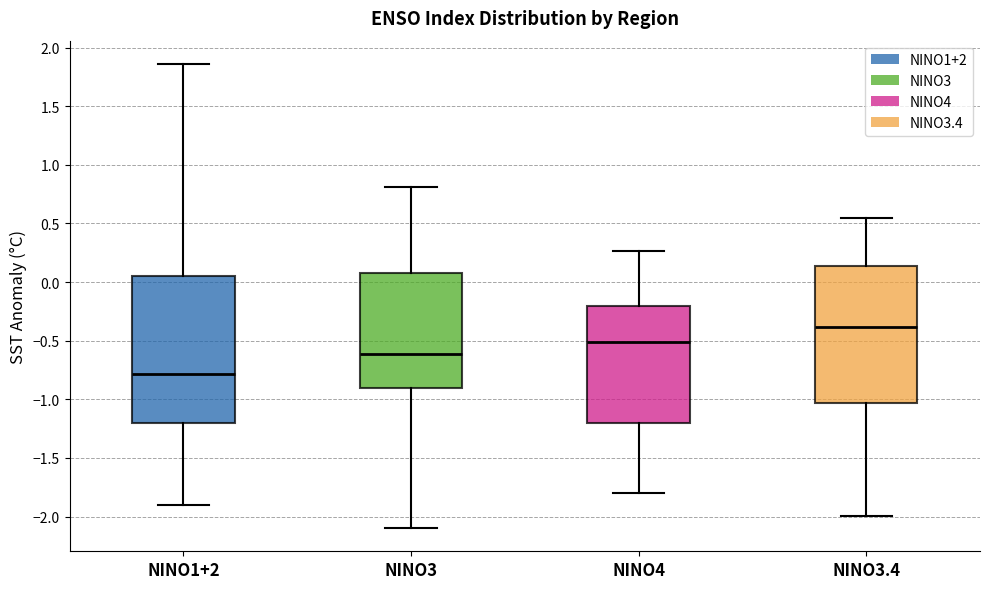

Which box's median line is the highest?

NINO3.4